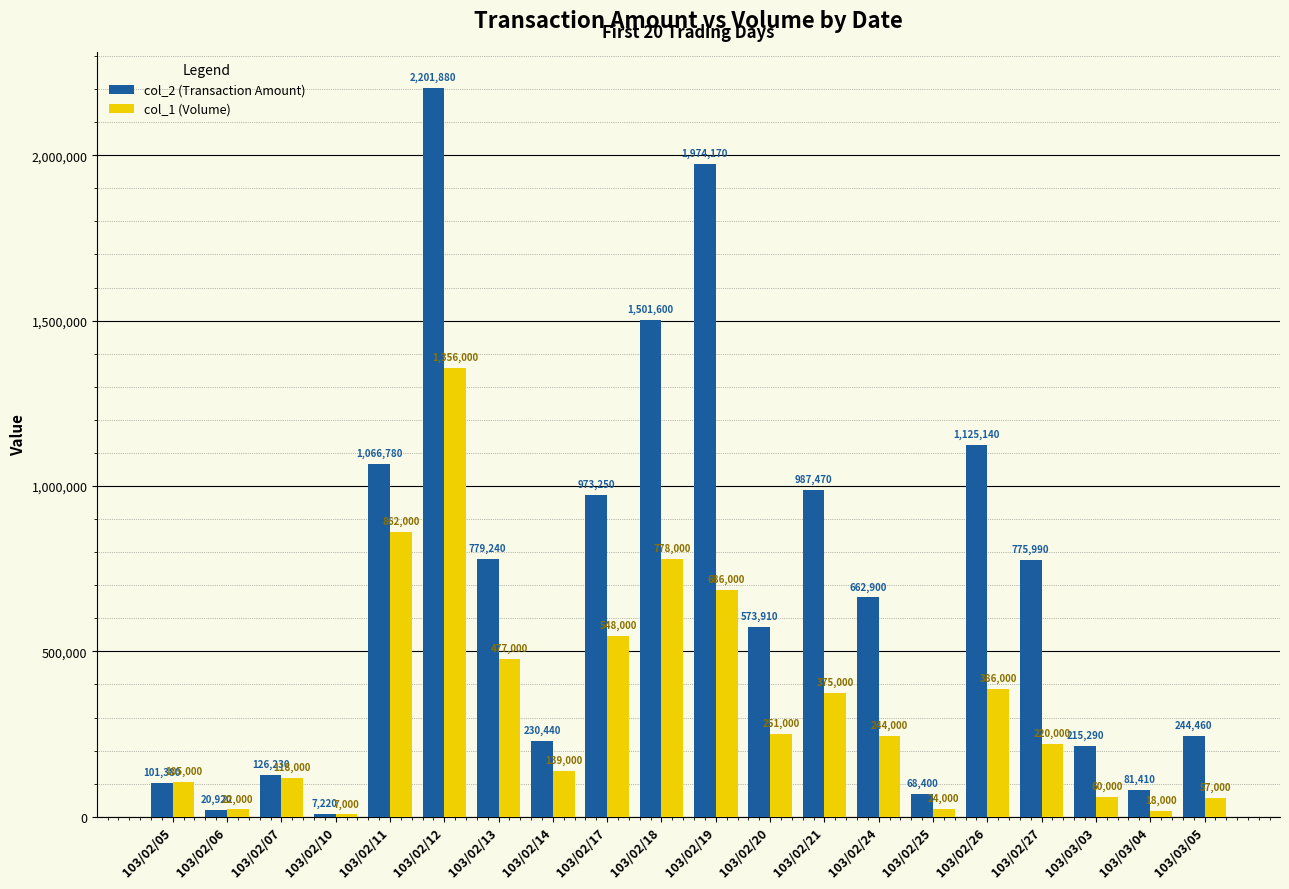

What is the label of the 1st bar from the right?

103/03/05